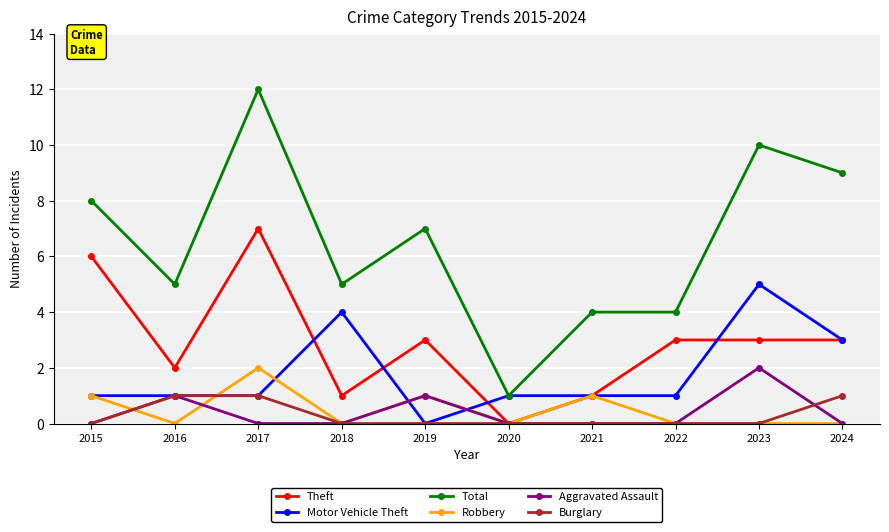

Which series changed the most between 2015 and 2018?

Theft